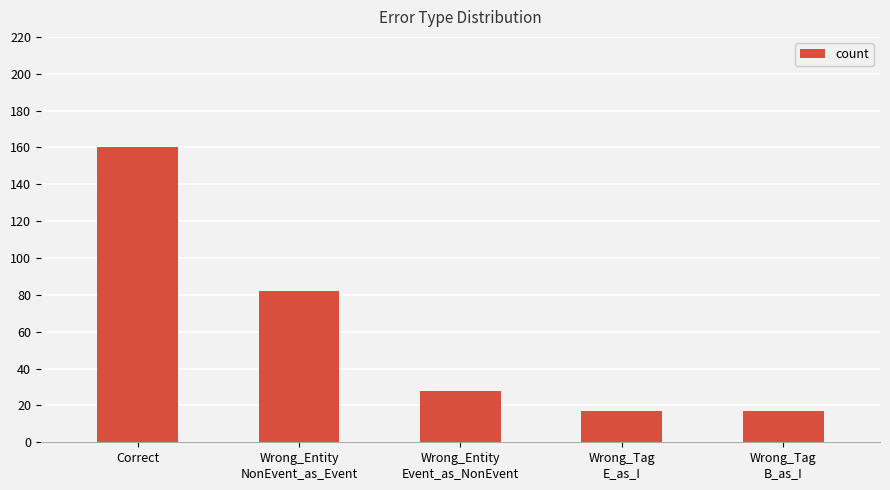

At which label does the data first exceed 28?

Correct